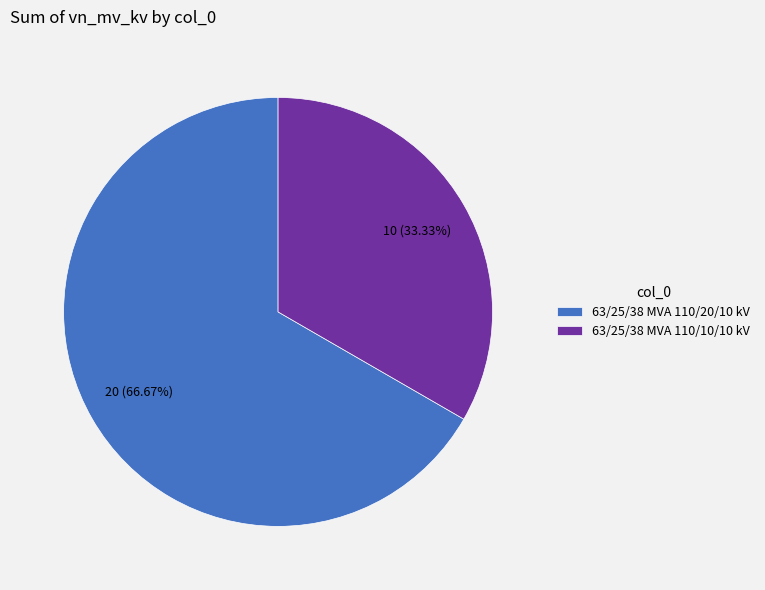

To the nearest percent, what percentage of the pie is 63/25/38 MVA 110/20/10 kV?

67%